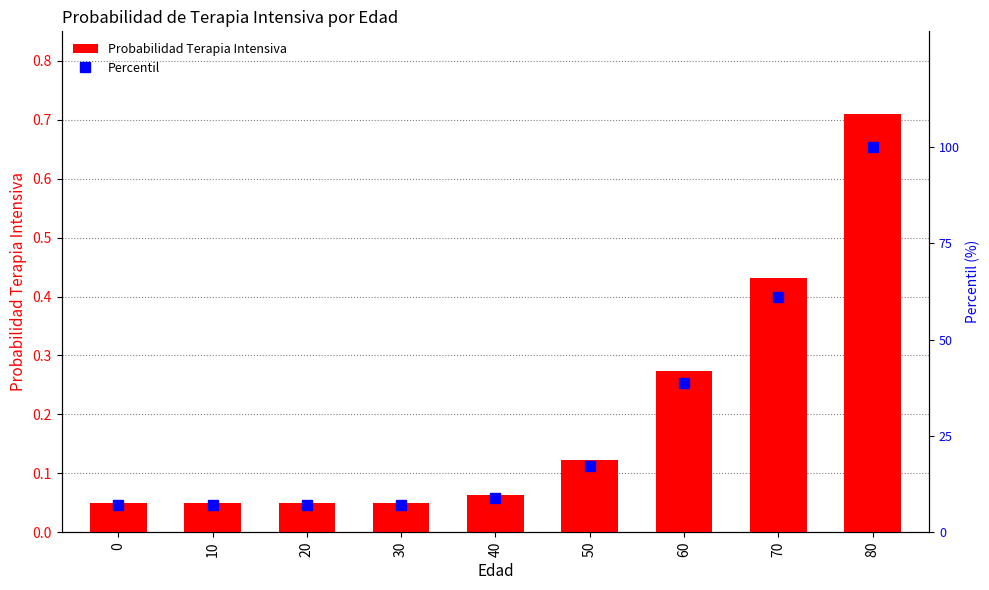

Where does the Percentil series first go above 8?

40